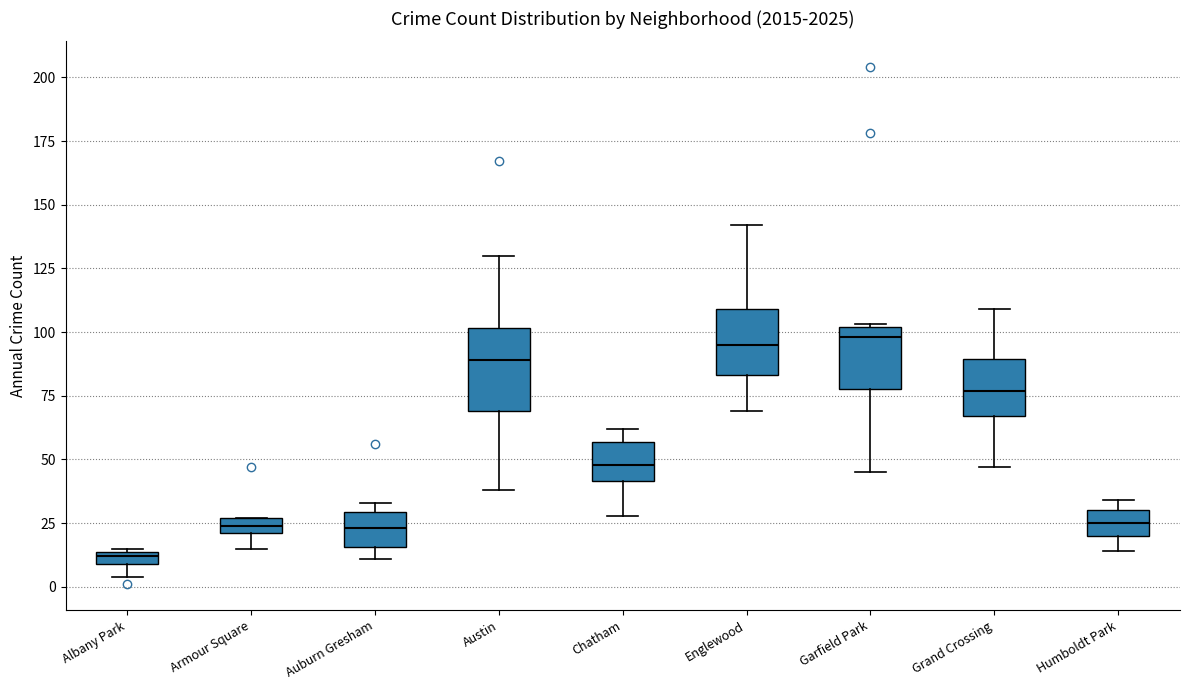

Where does the upper whisker of the box for Grand Crossing end on the y-axis? The values are not printed on the chart, so give them approximately, as read against the axis.

110